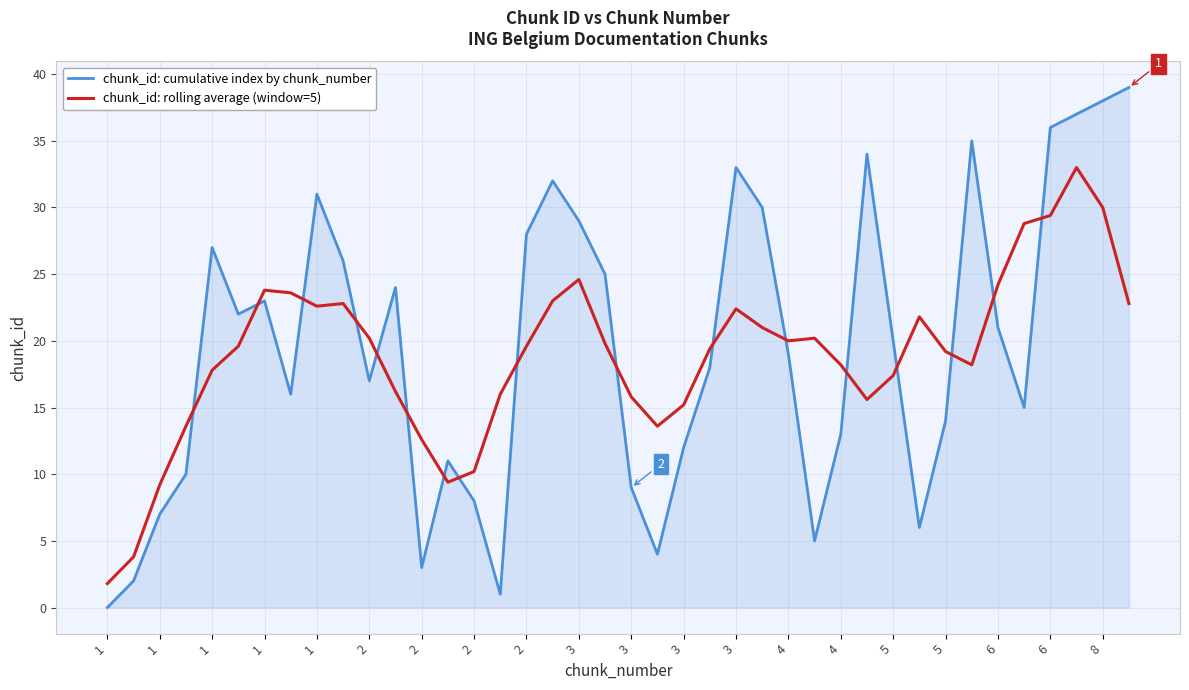

Which series ends up on top after the final intersection of chunk_id: rolling average (window=5) and chunk_id: cumulative index by chunk_number?

chunk_id: cumulative index by chunk_number